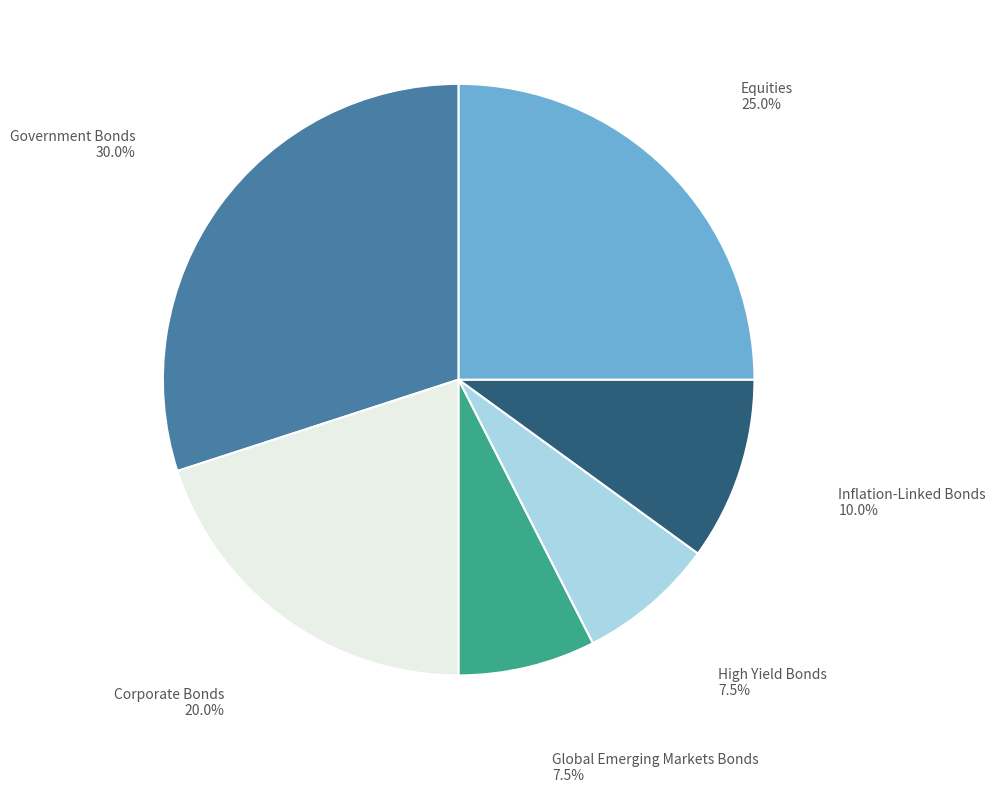

Which slice is the largest?

Government Bonds